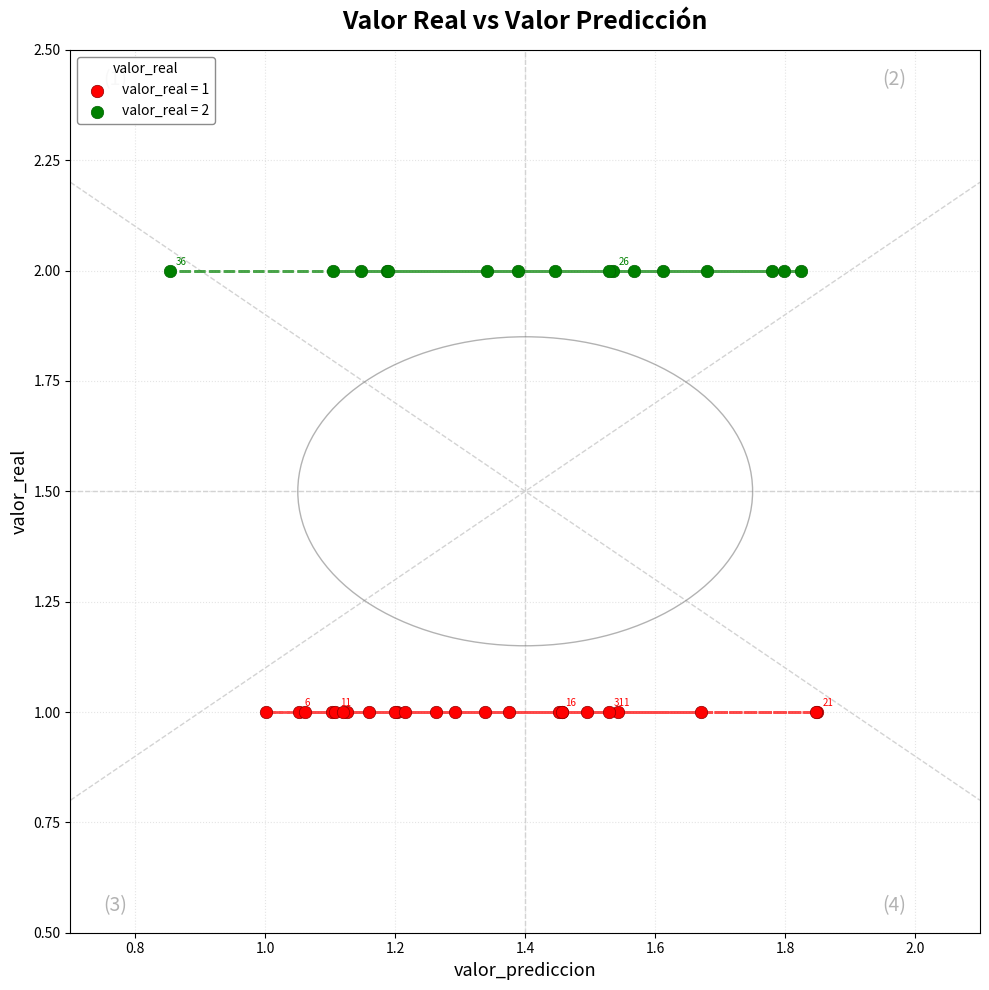

Which series reaches the minimum Y coordinate?

valor_real = 1